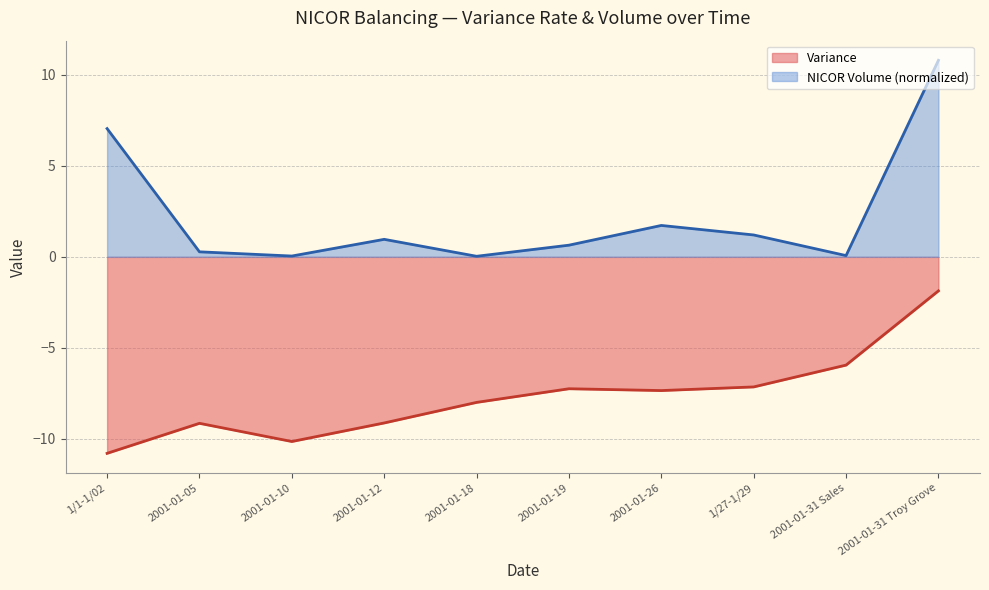

Which series has the widest spread of values?

NICOR Volume (normalized)